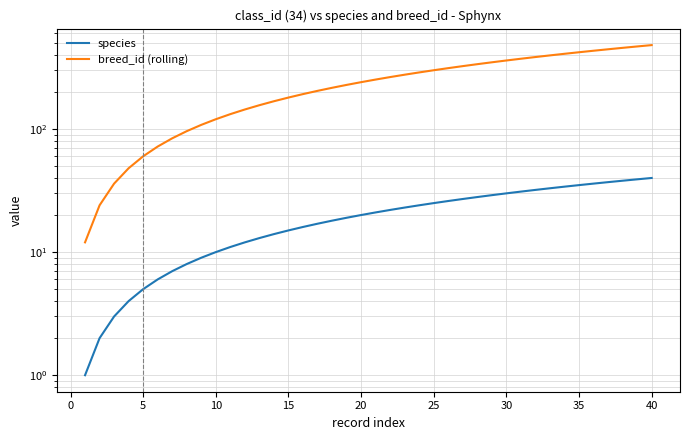

List the series in order of their overall mean, lowest first.

species, breed_id (rolling)